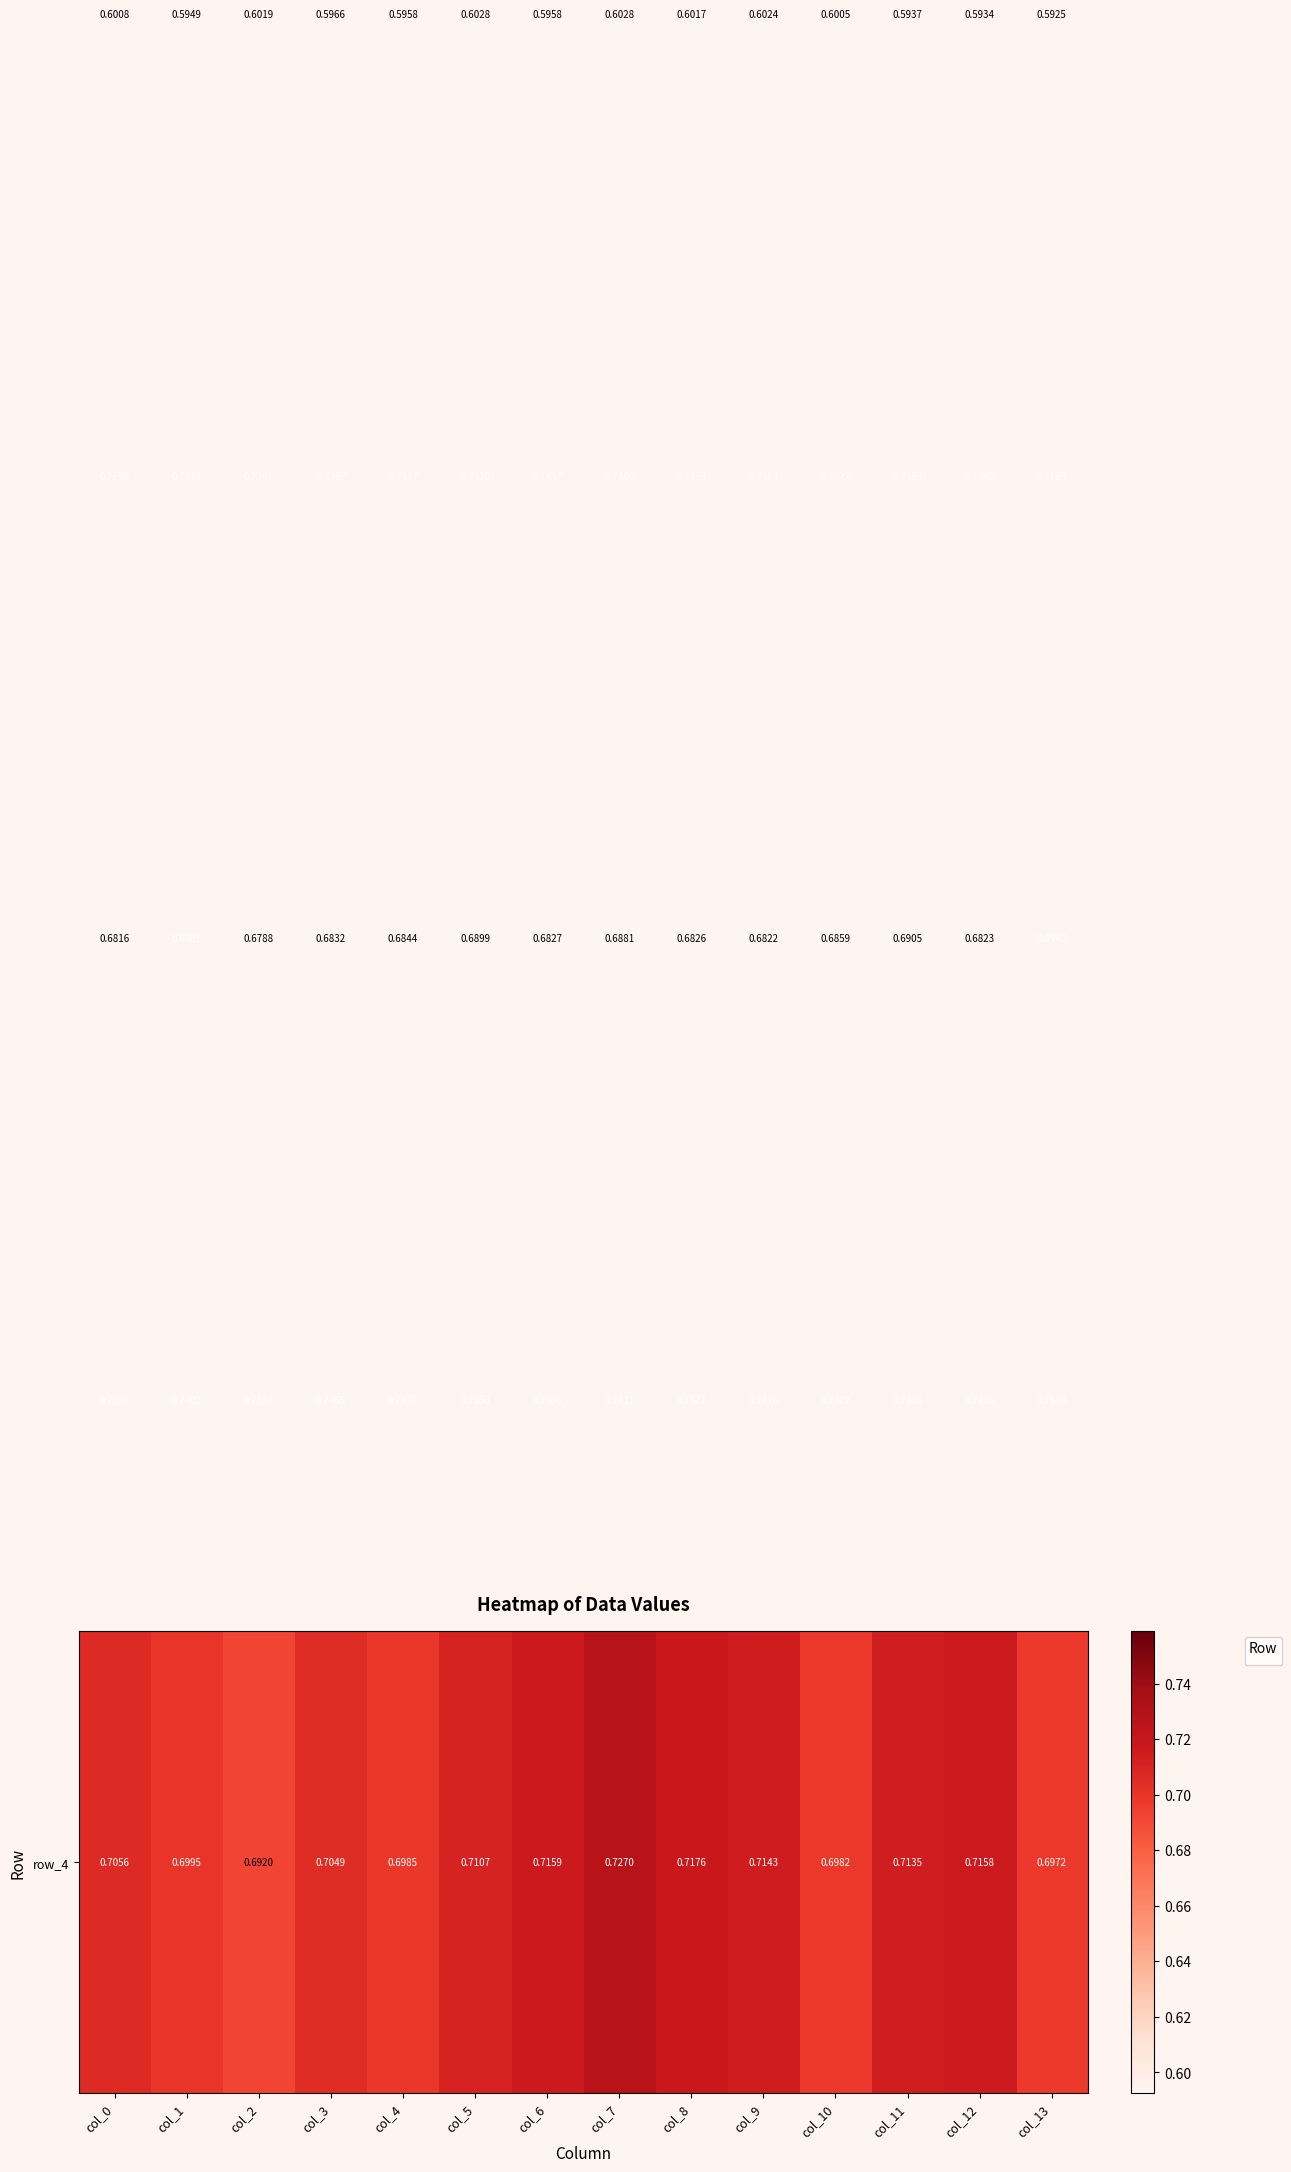

How many data points does each series have?

14